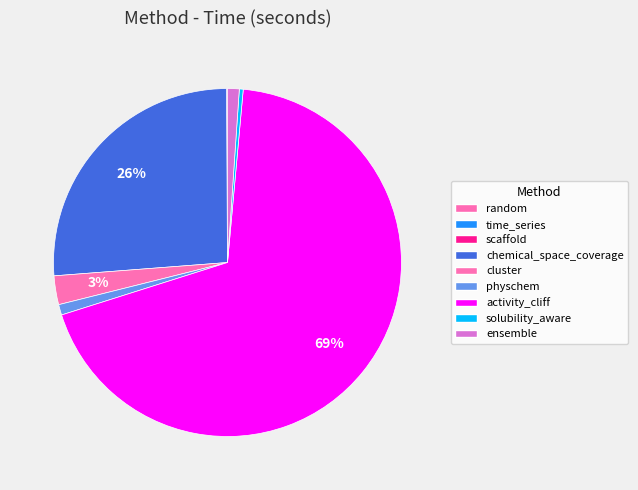

What percentage is the chemical_space_coverage slice, to the nearest percent?

26%